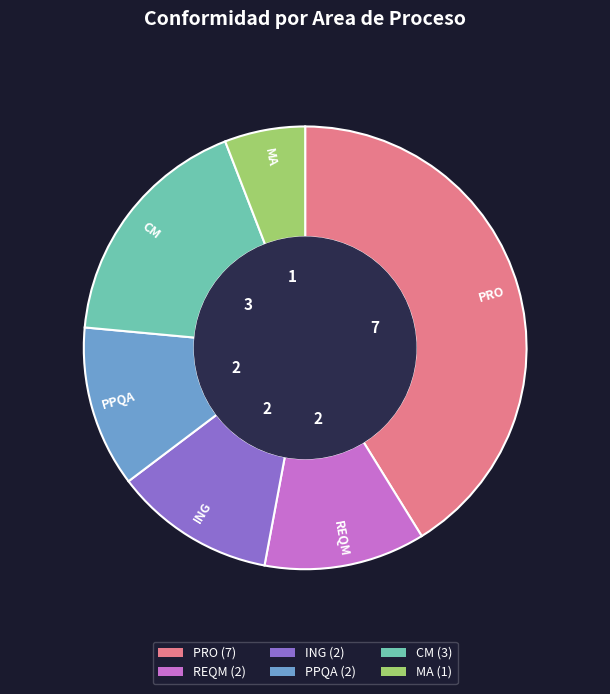

Count the number of slices in the pie.

6